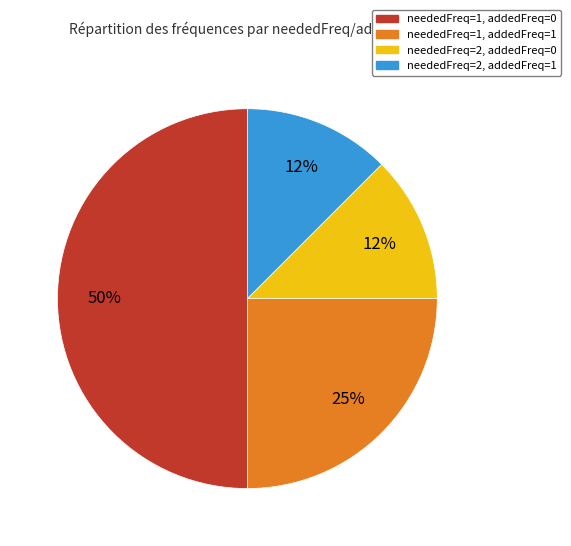

Does neededFreq=2, addedFreq=1 represent more than half of the total?

No